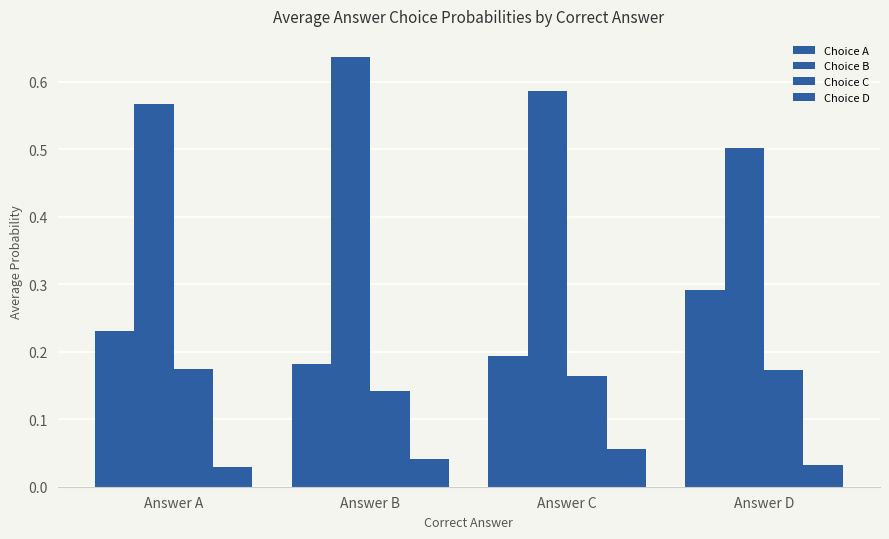

How many bars are there in each group?

4